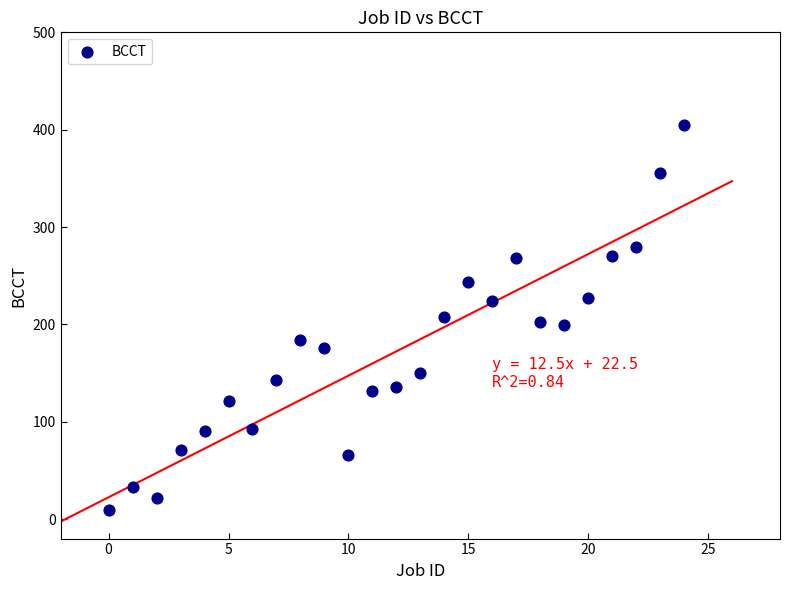

What is the range of Y values (max minus min)?

396